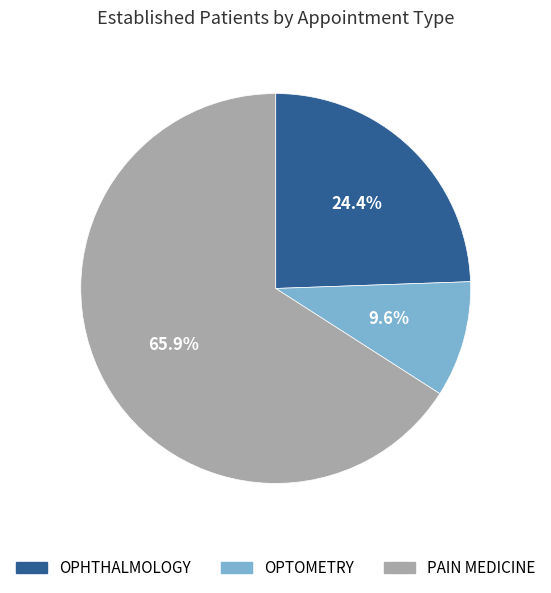

What percentage is the PAIN MEDICINE slice, to the nearest percent?

66%